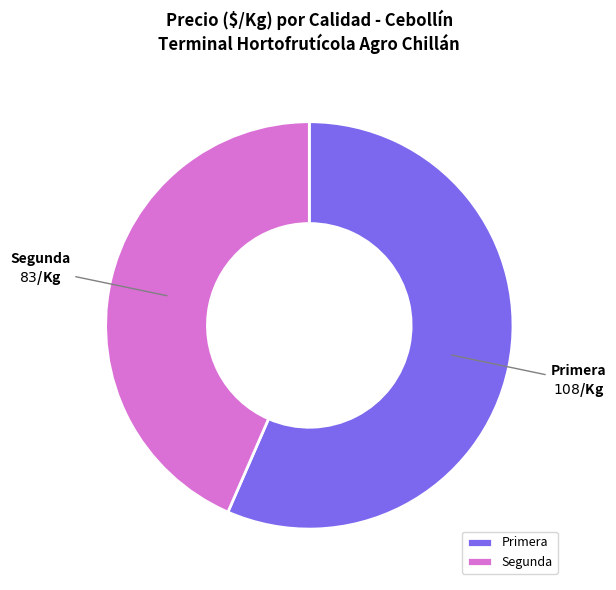

How many slices are in this pie chart?

2